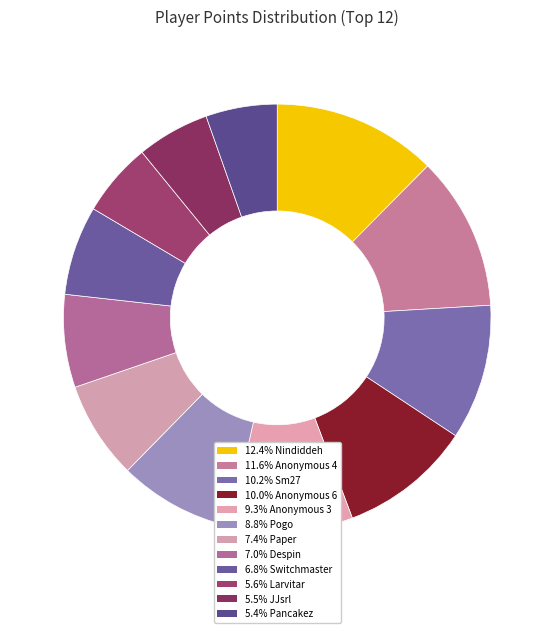

What is the largest slice in the pie chart?

Nindiddeh